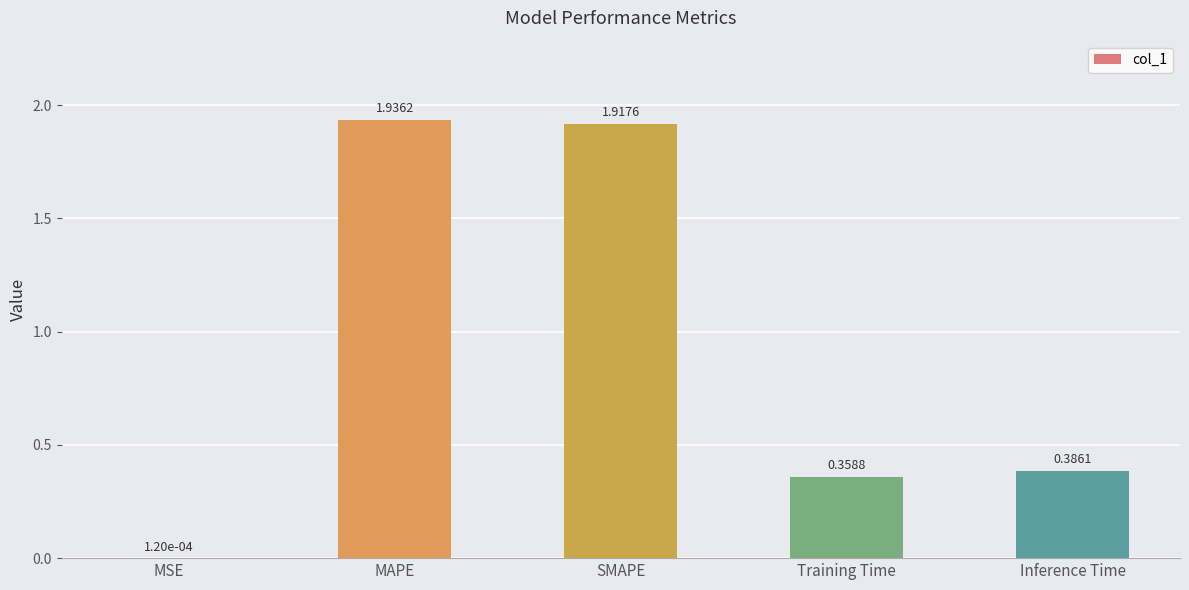

Where is the data nearest to the value 0?

MSE